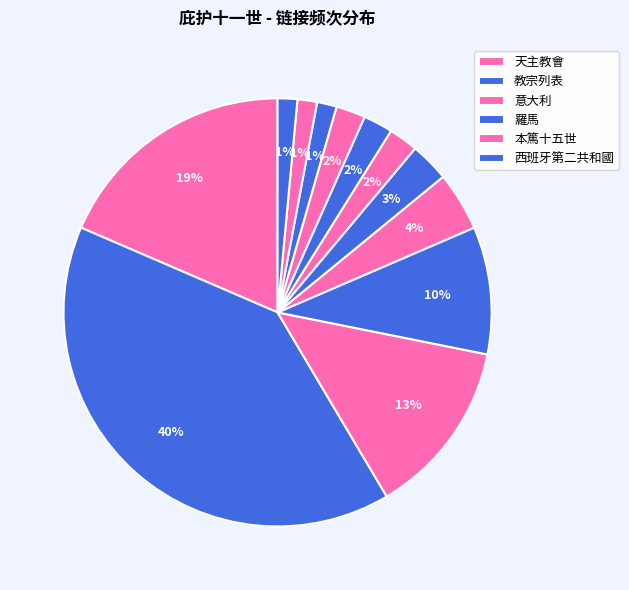

How many slices are in this pie chart?

12